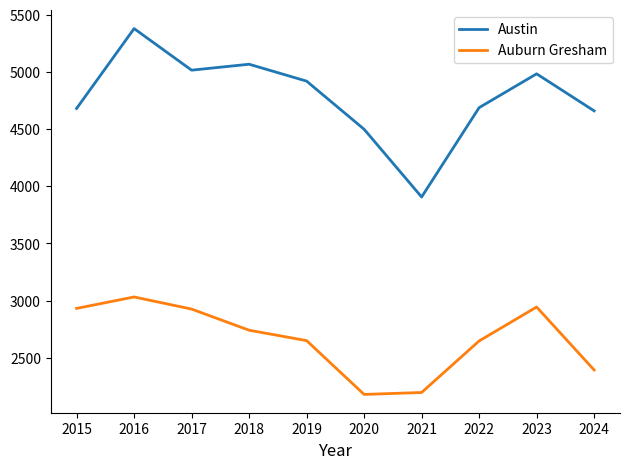

List the series in order of their peak value, lowest first.

Auburn Gresham, Austin